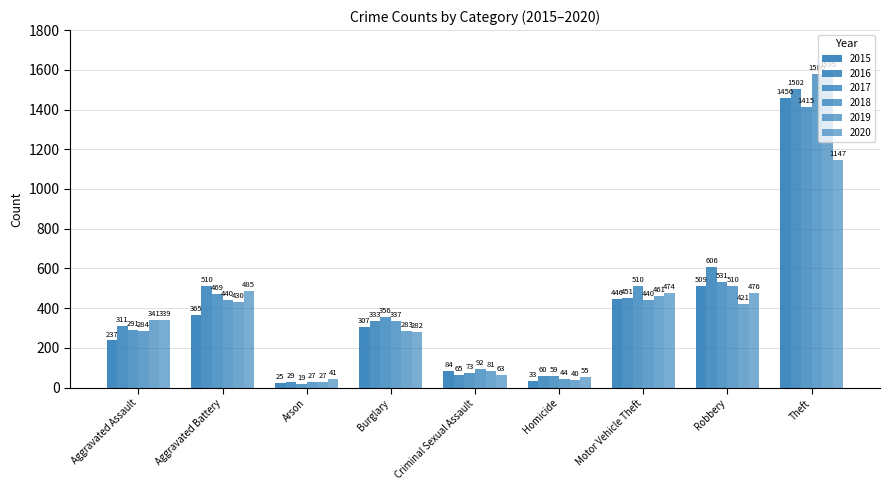

How many categories are shown in the chart?

9